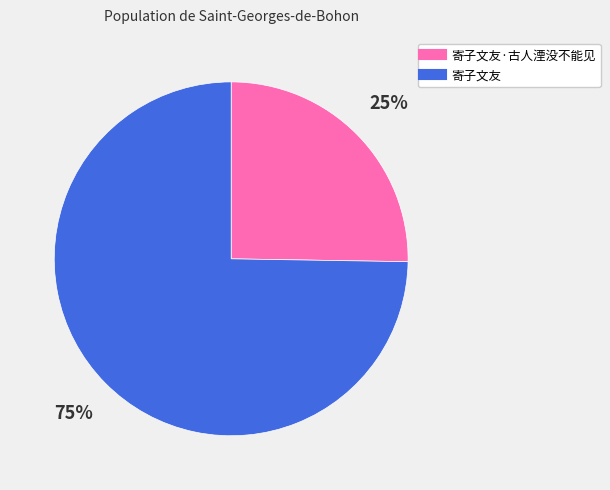

Is there any slice that represents more than half of the pie?

Yes